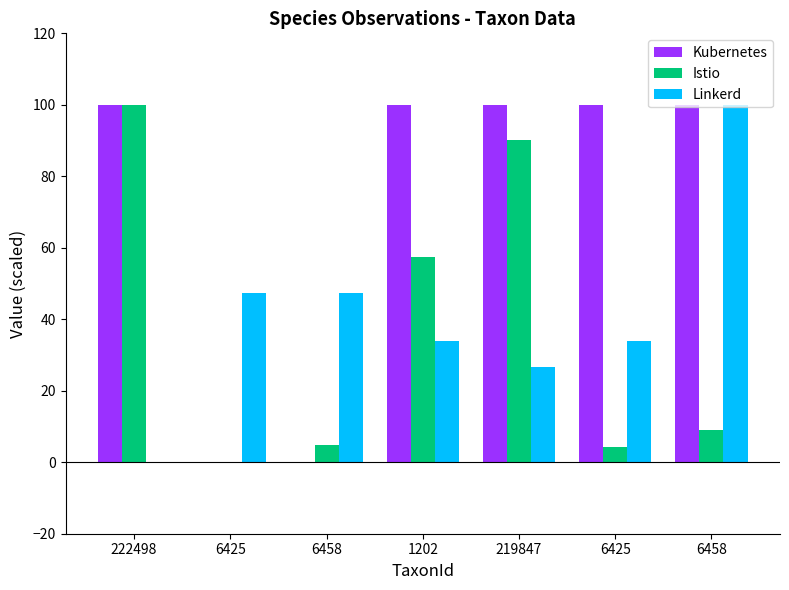

What is the average value of the Istio series?

38.0